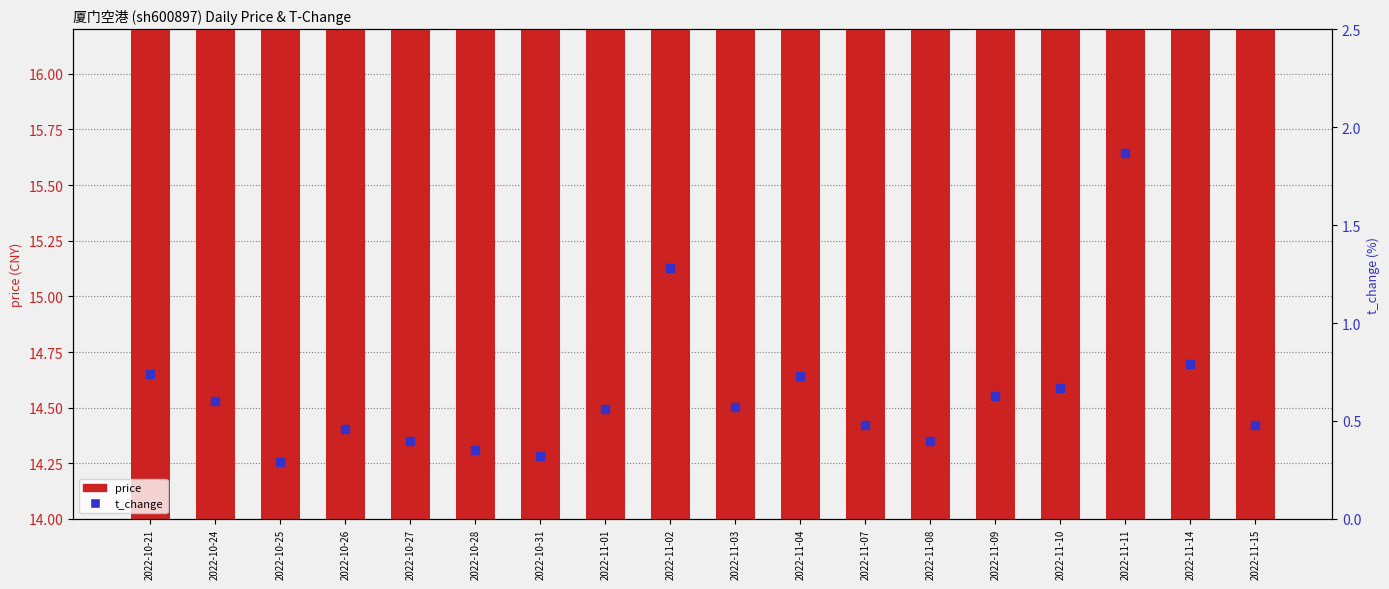

Which series has the largest total across all categories?

price